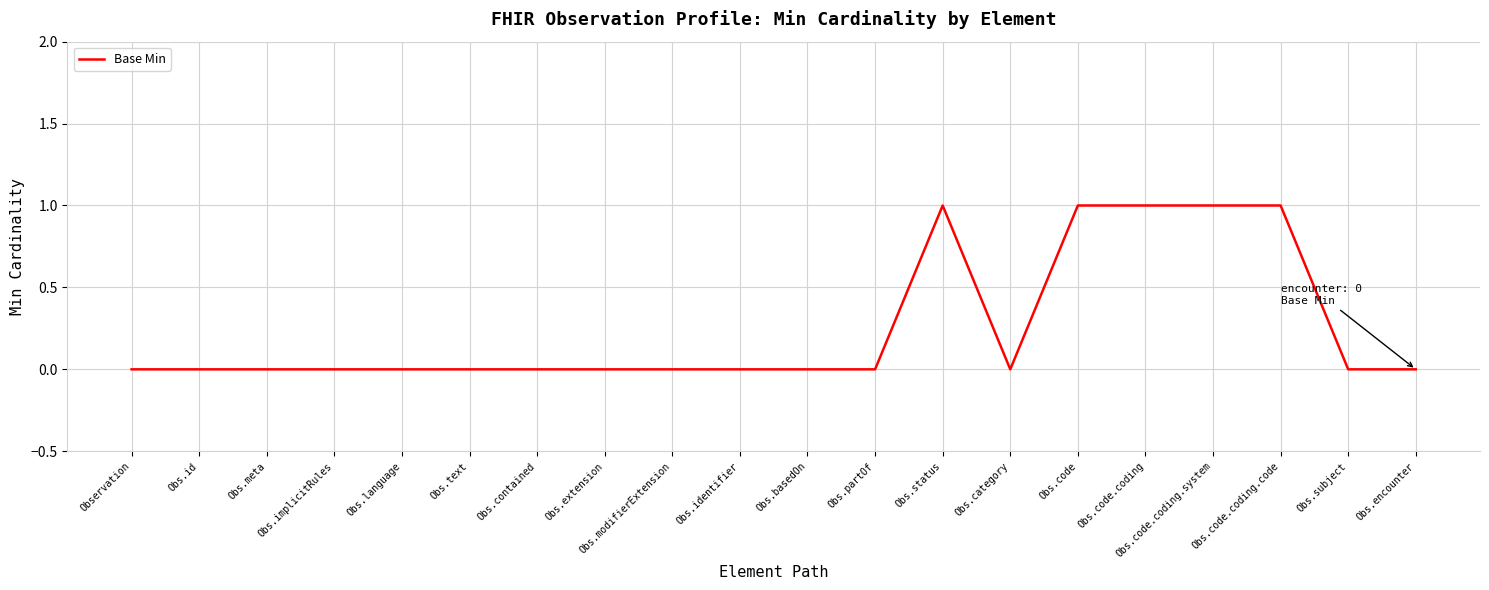

What position from the left is Obs.id?

2